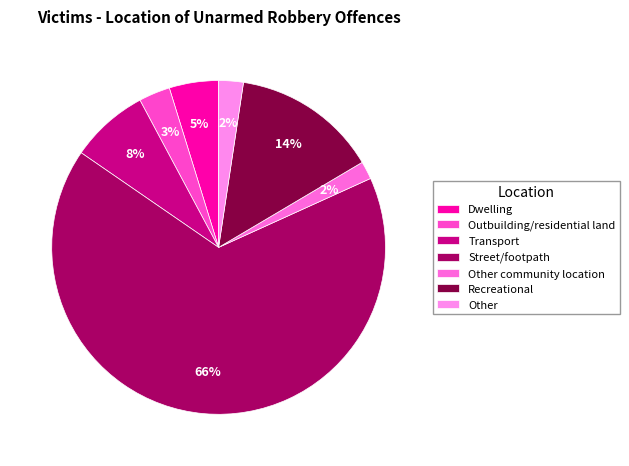

Combined, what portion of the pie is Other and Recreational?

16.5%